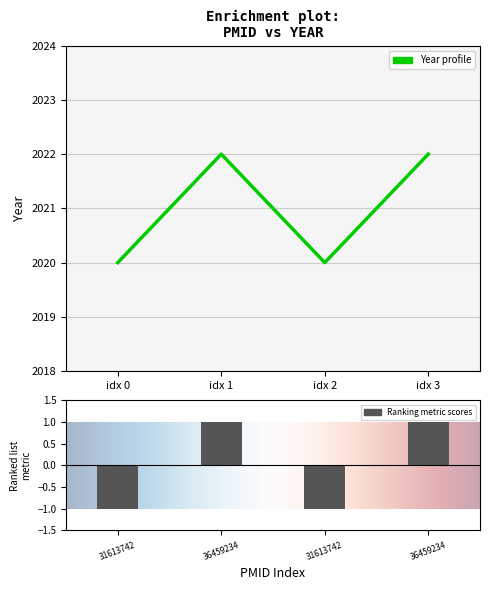

Reading left to right, what are all the values shown in this chart?

2020	2022	2020	2022